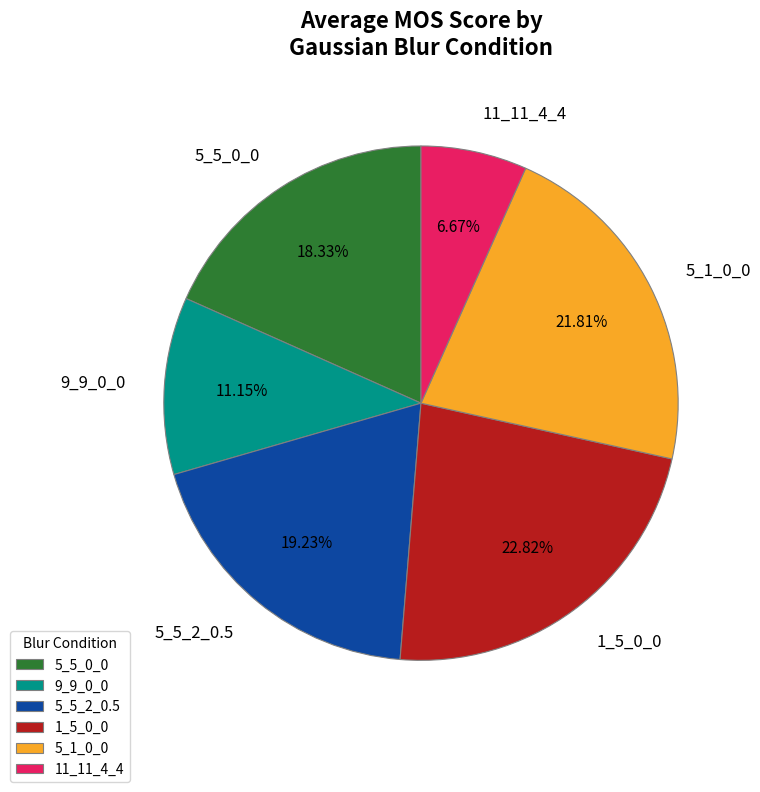

How many segments does this pie chart have?

6